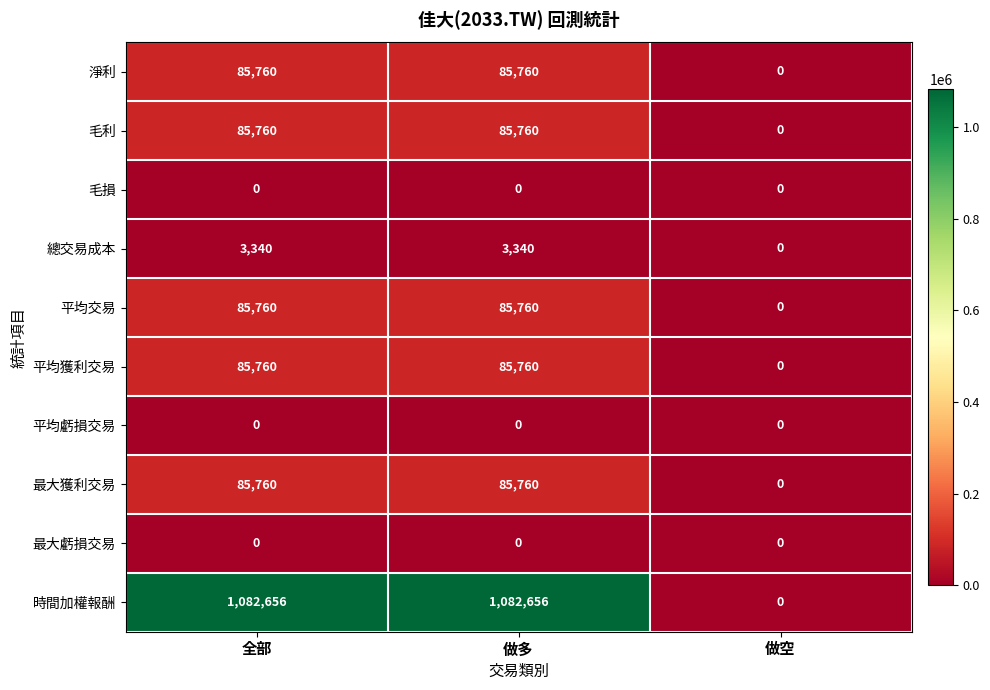

Between 做多 and 做空, which series saw the biggest shift?

時間加權報酬